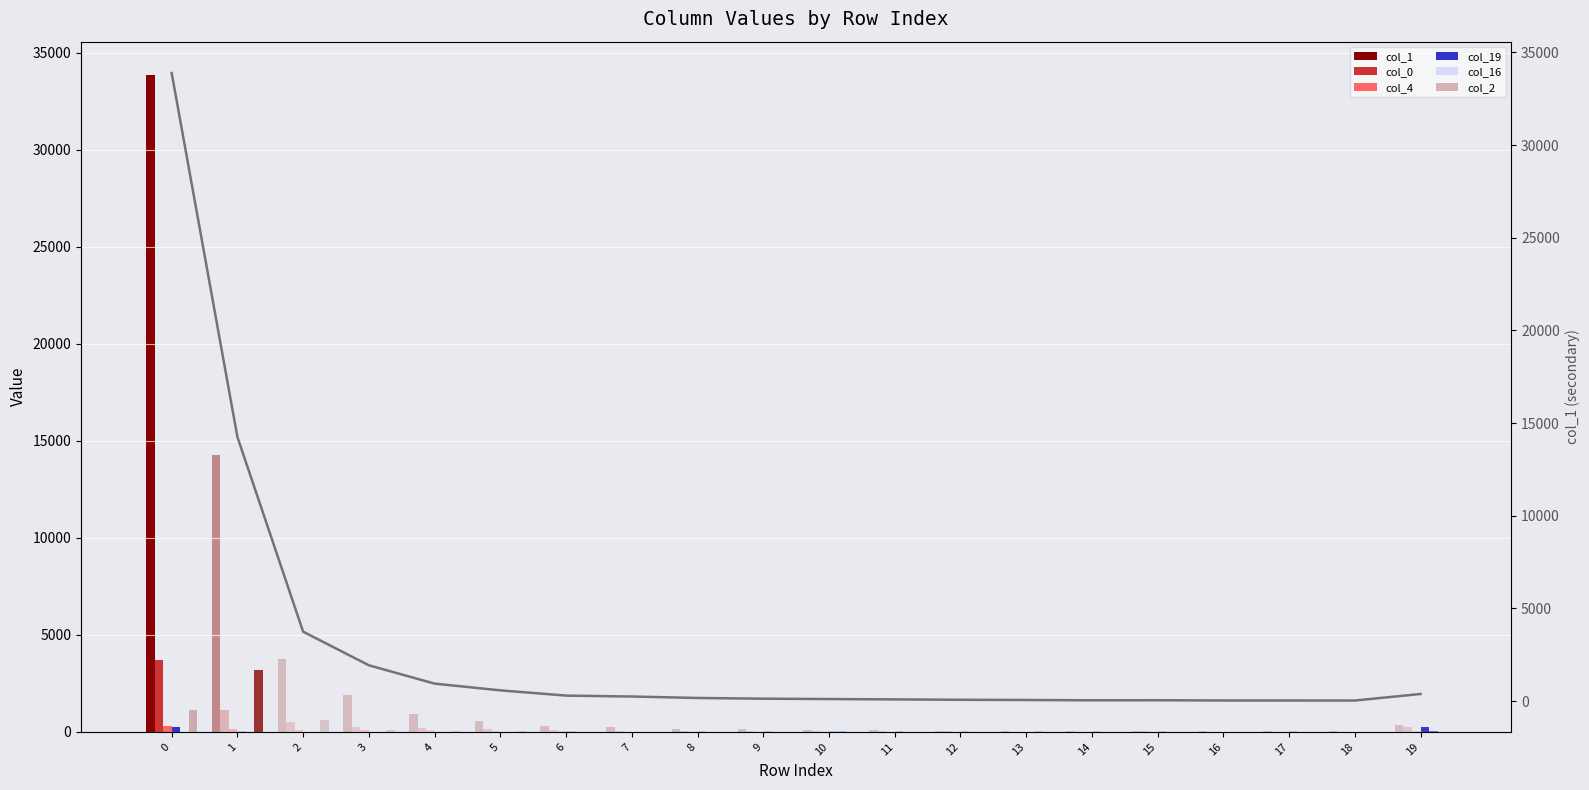

Reading left to right, list all the values displayed in this chart.

col_1: 0=33884	1=14248	2=3740	3=1927	4=938	5=575	6=292	7=242	8=164	9=125	10=106	11=87	12=66	13=55	14=38	15=42	16=28	17=28	18=26	19=379
col_0: 0=3706	1=1112	2=491	3=268	4=180	5=147	6=81	7=64	8=55	9=31	10=27	11=28	12=21	13=12	14=17	15=21	16=11	17=15	18=12	19=272
col_4: 0=286	1=125	2=88	3=84	4=76	5=37	6=24	7=13	8=10	9=15	10=5	11=4	12=2	13=3	14=3	15=2	16=1	17=1	18=1	19=23
col_19: 0=256	1=30	2=9	3=8	4=8	5=8	6=36	7=12	8=32	9=26	10=31	11=26	12=33	13=16	14=34	15=24	16=19	17=27	18=19	19=246
col_16: 0=2	1=2	2=3	3=0	4=5	5=4	6=6	7=5	8=6	9=9	10=25	11=19	12=11	13=21	14=14	15=14	16=12	17=7	18=9	19=61
col_2: 0=1107	1=3198	2=638	3=123	4=62	5=29	6=9	7=13	8=11	9=3	10=3	11=2	12=0	13=0	14=3	15=1	16=1	17=0	18=1	19=6